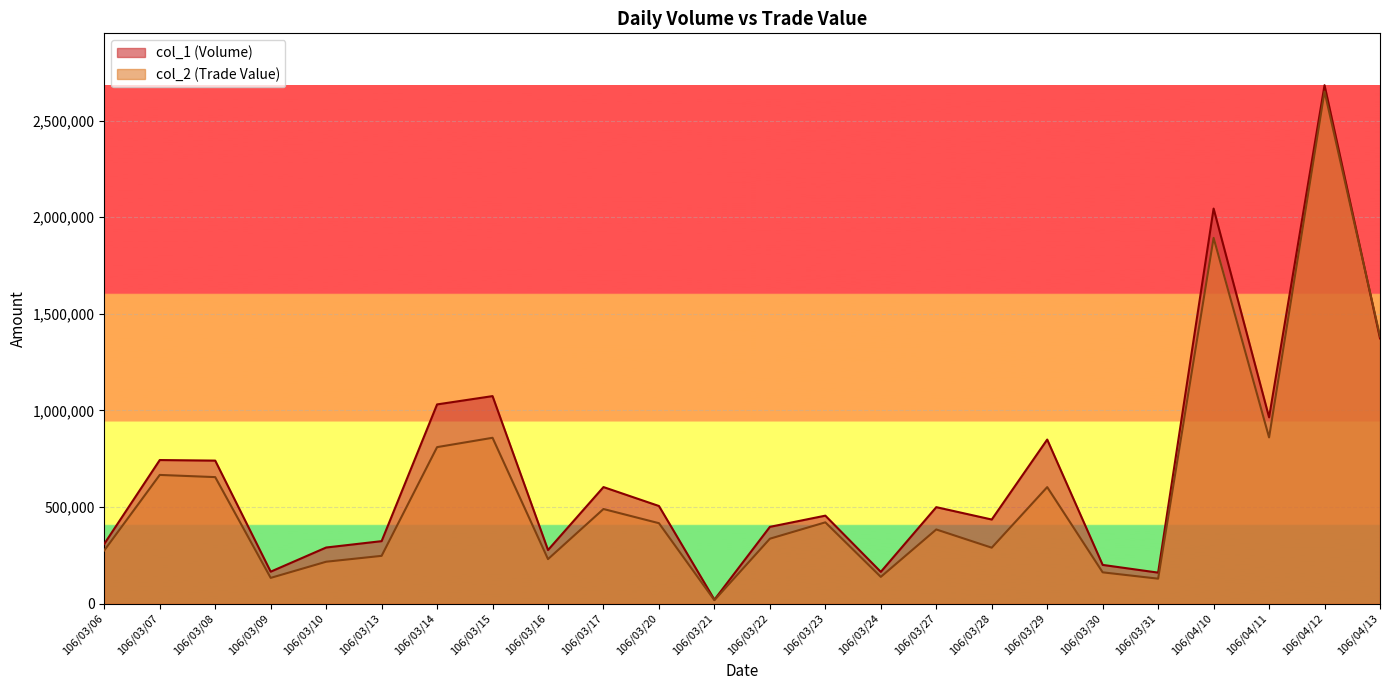

Between 106/03/21 and 106/03/22, which series saw the biggest shift?

col_1 (Volume)